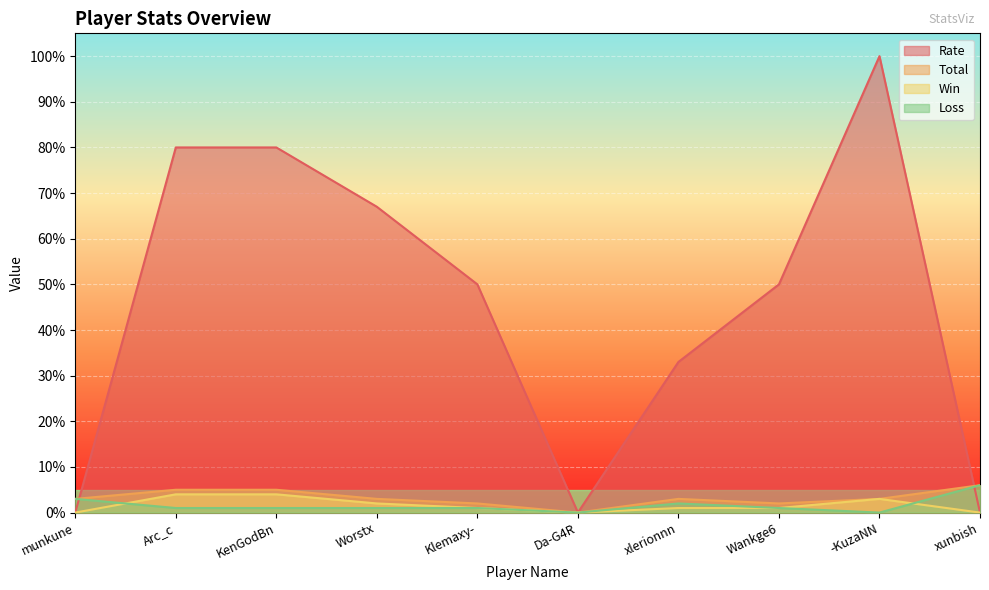

The value of Win at Worstx is 3. True or false?

False